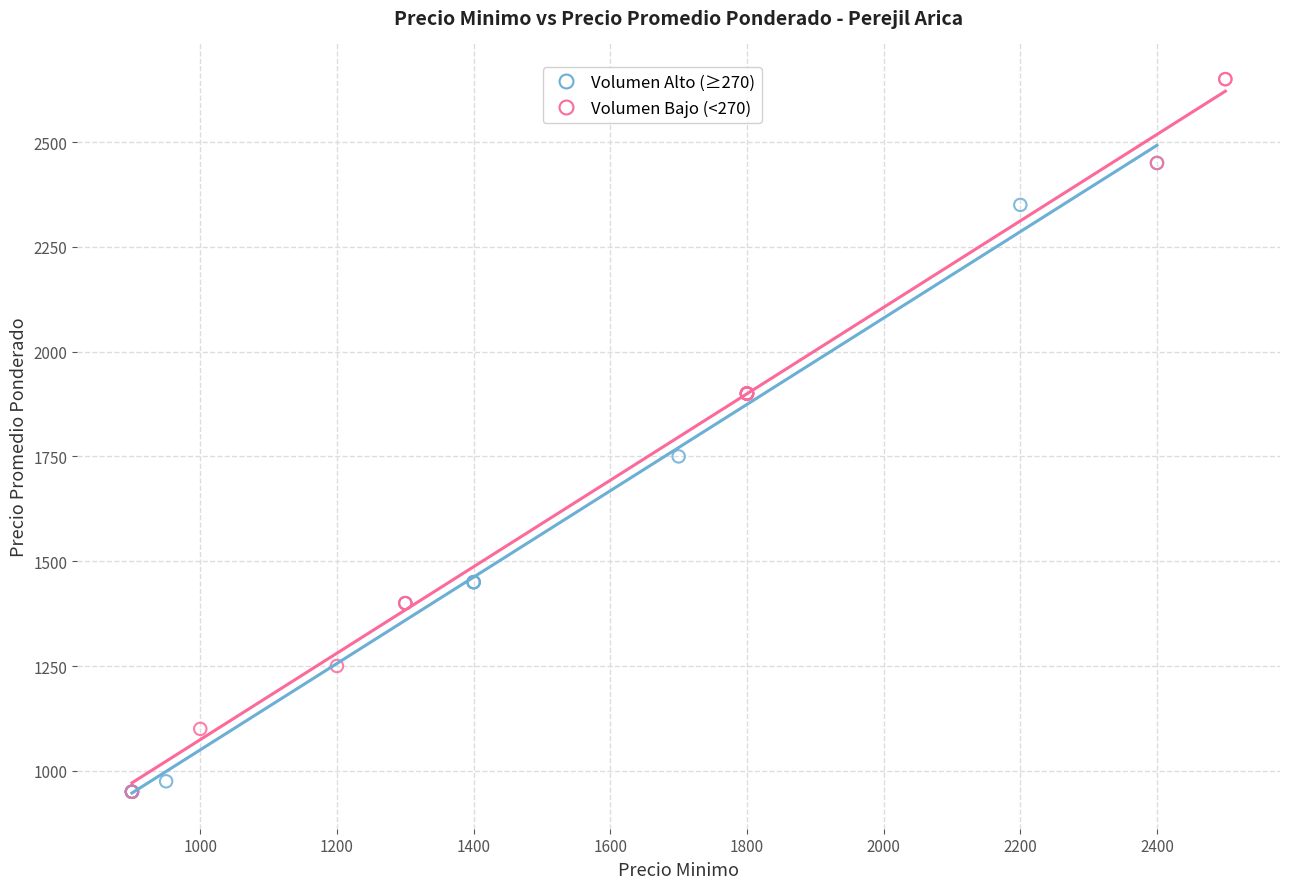

Which series reaches the maximum Y coordinate?

Volumen Bajo (<270)